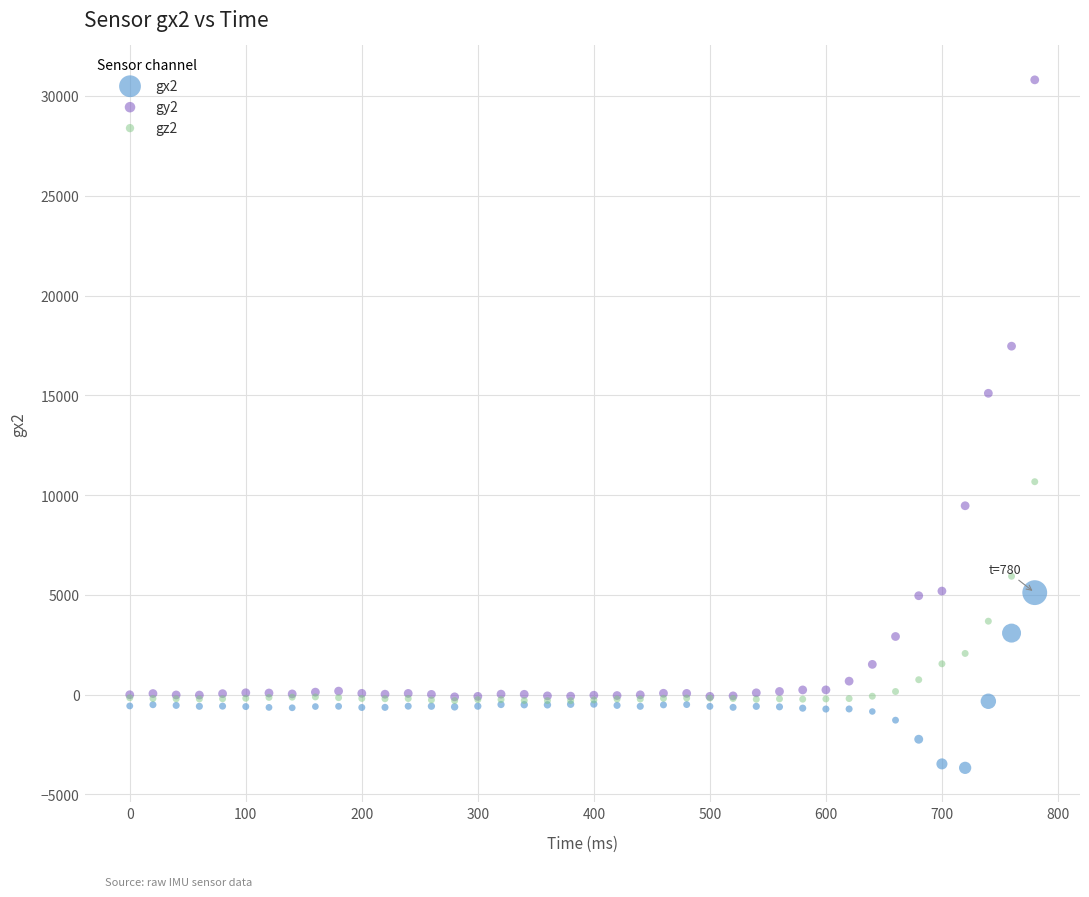

Which series has the largest Y range (max minus min)?

gy2